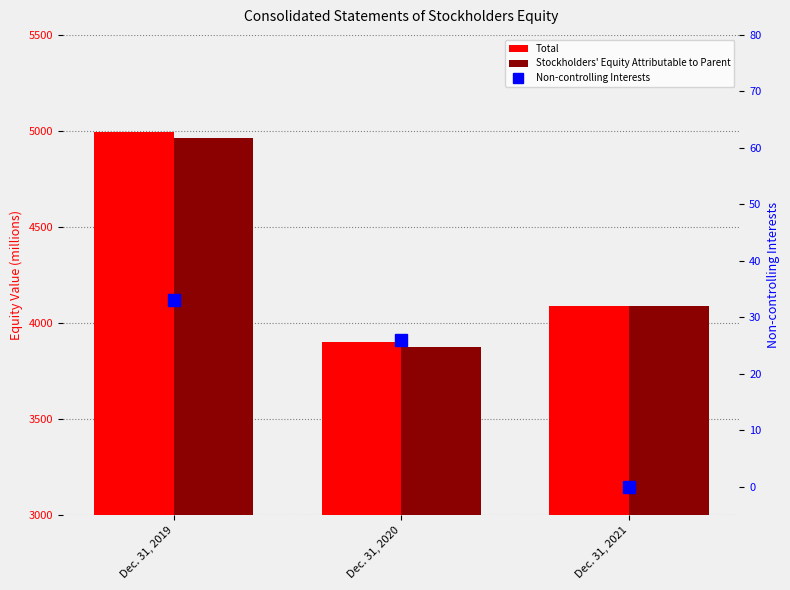

How many groups of bars are there?

3